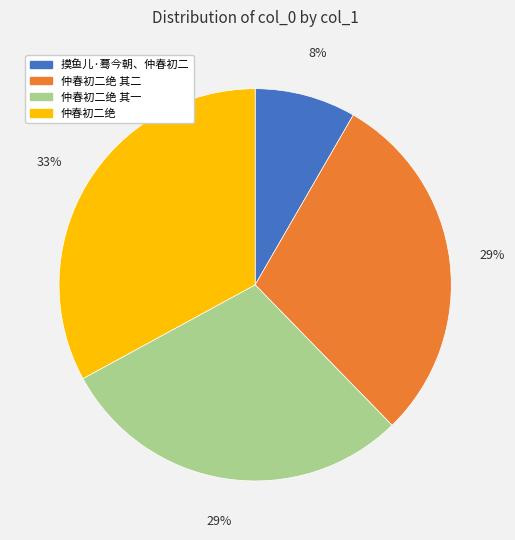

How many segments does this pie chart have?

4